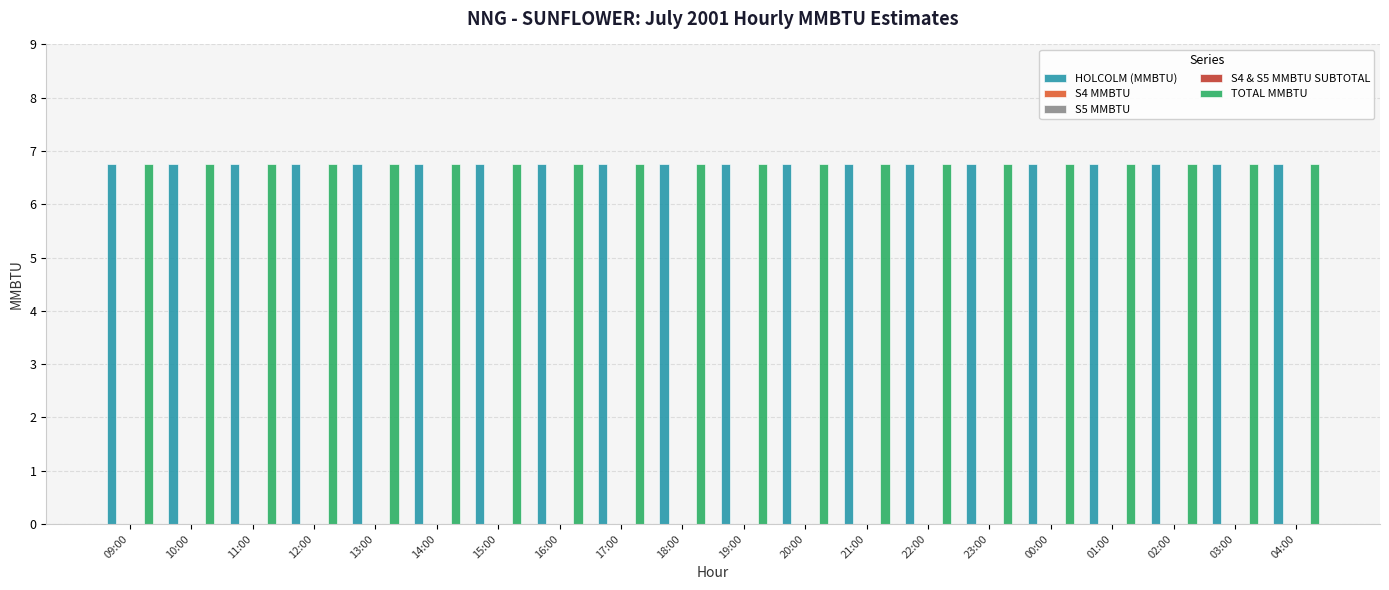

True or false: TOTAL MMBTU has a value of 6.8 at 12:00.

True